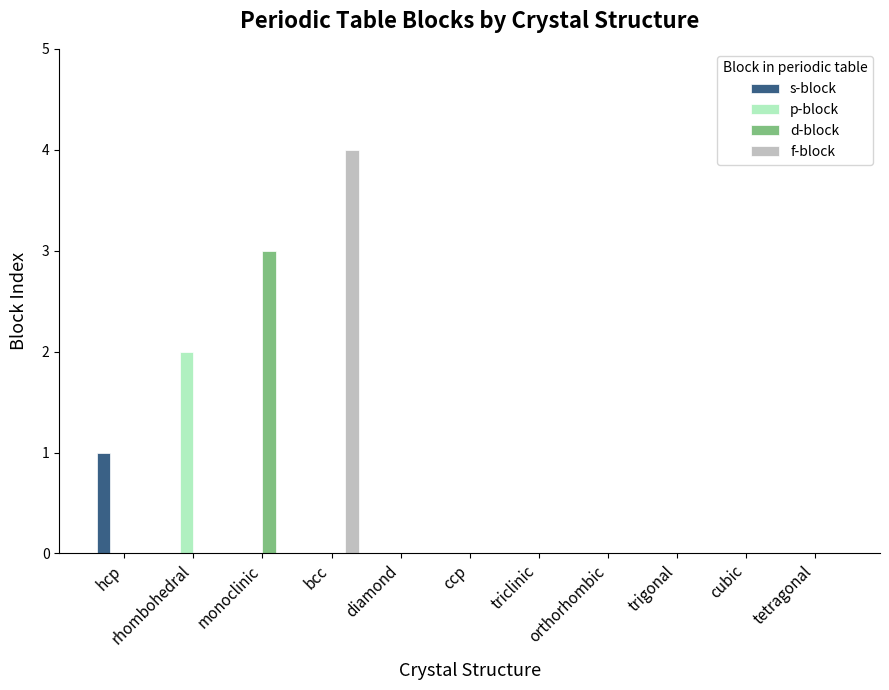

The f-block series shows -1 at hcp. True or false?

False